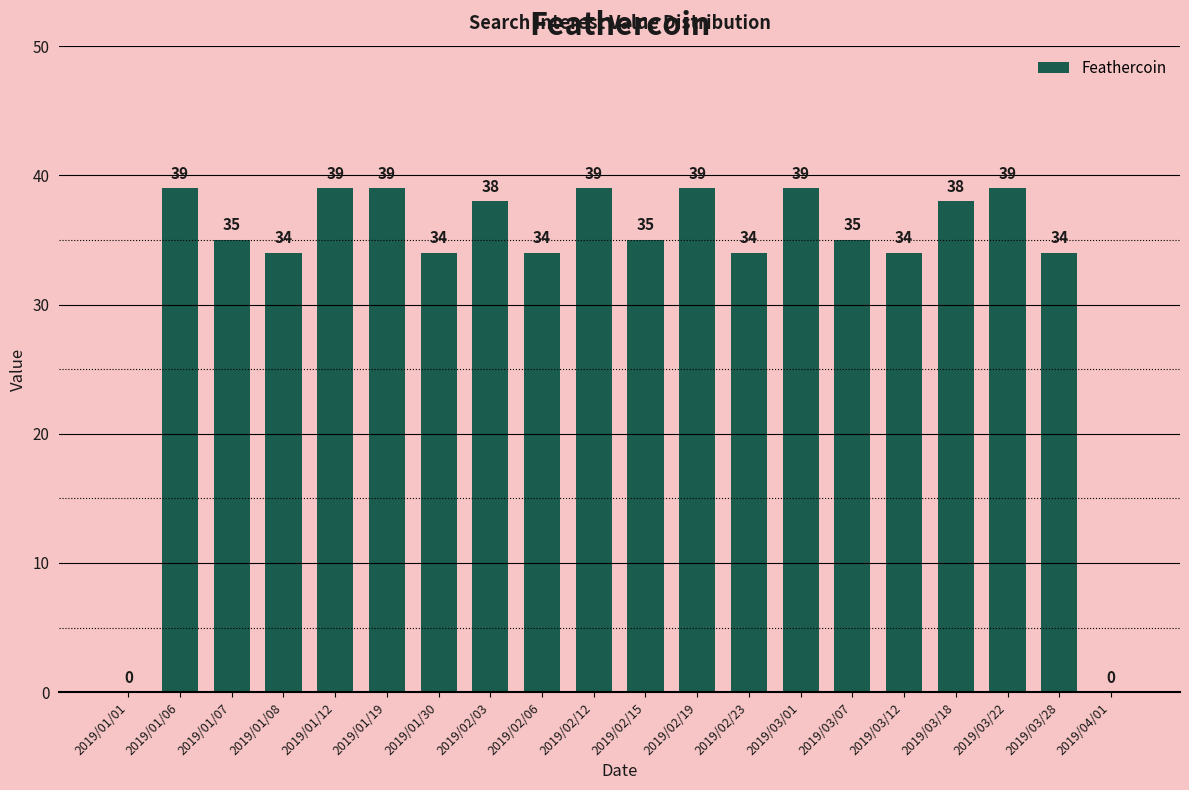

How many series are shown in this chart?

1